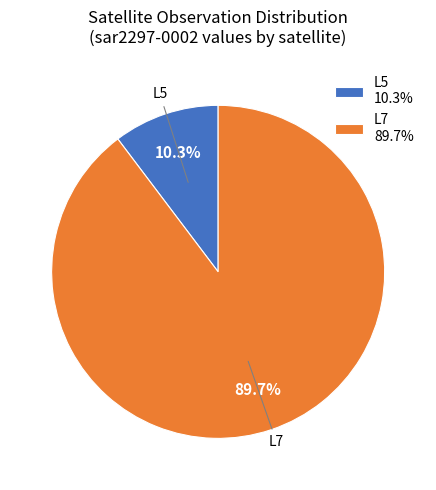

Between L7 89.7% and L5 10.3%, which is larger?

L7 89.7%